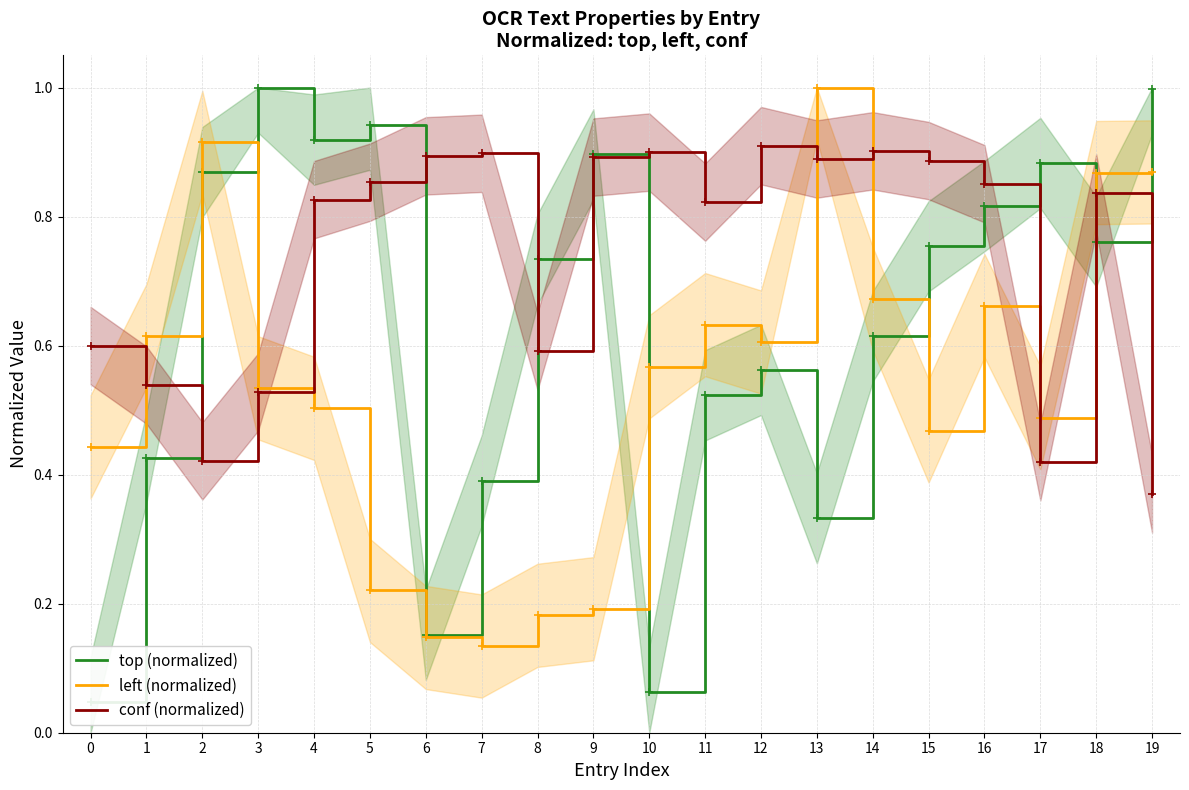

Which series changed the most between 6 and 18?

left (normalized)